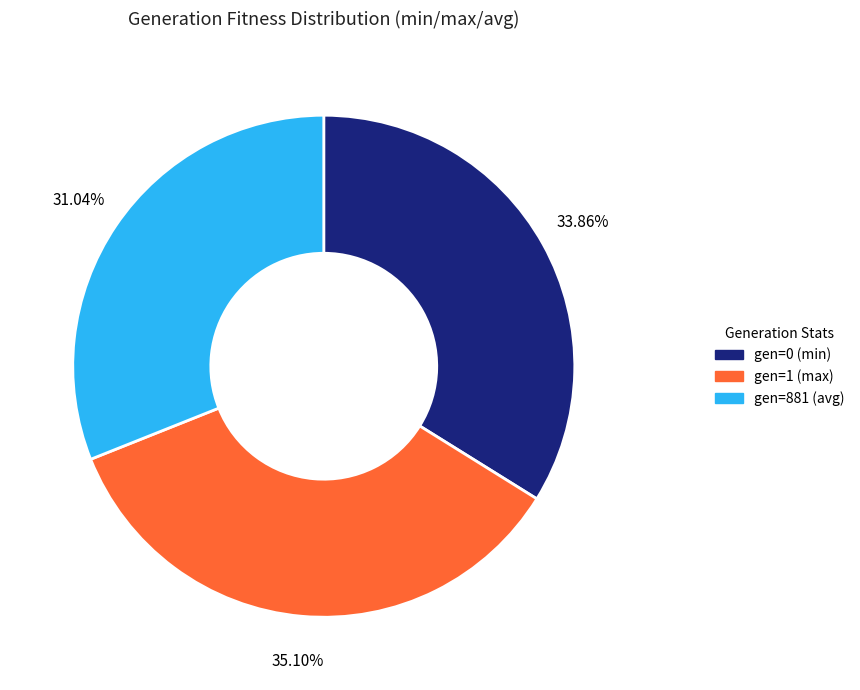

How many segments does this pie chart have?

3